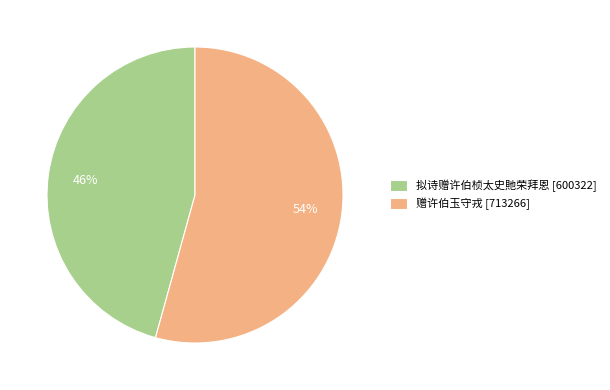

Which slice is the smallest?

拟诗赠许伯桢太史貤荣拜恩